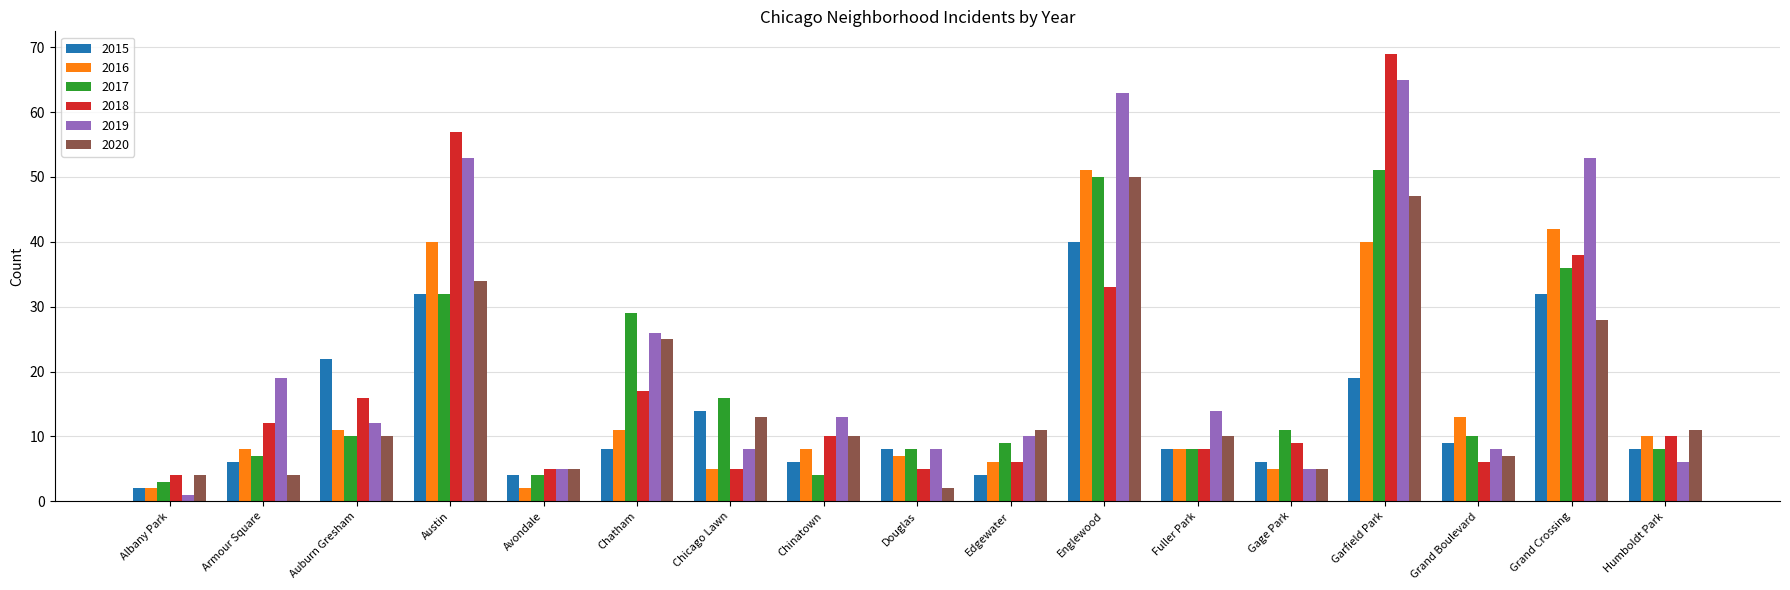

The value of 2018 at Chicago Lawn is 5. True or false?

True